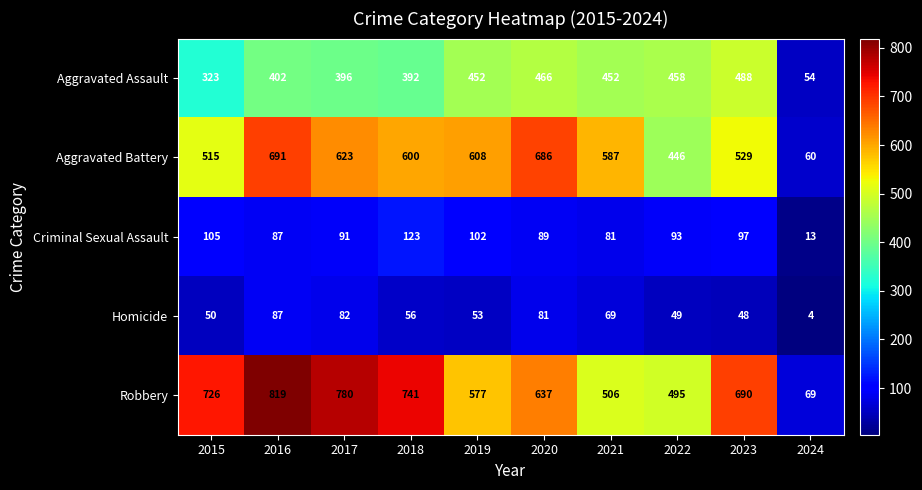

Which series has the widest spread of values?

Robbery